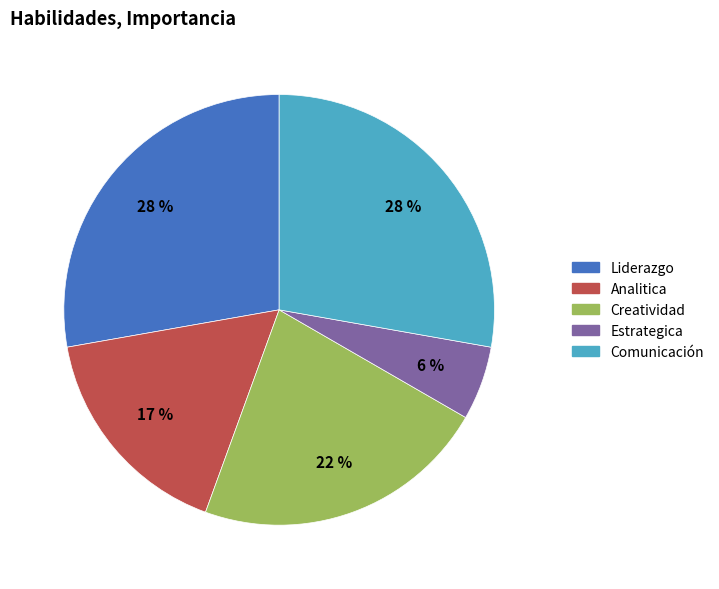

What is the smallest slice in the pie chart?

Estrategica